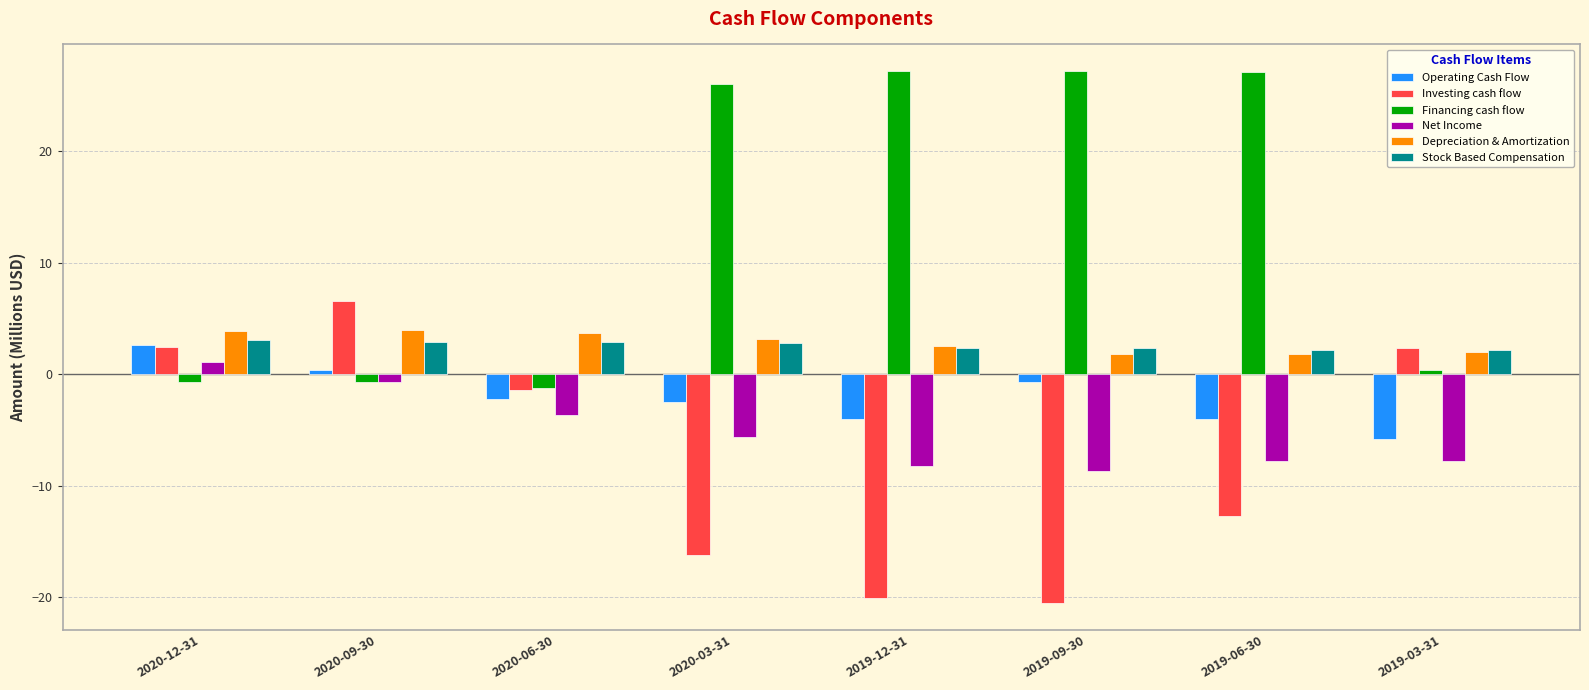

What is the value of the Net Income bar at the 3rd from the left?

-3.6